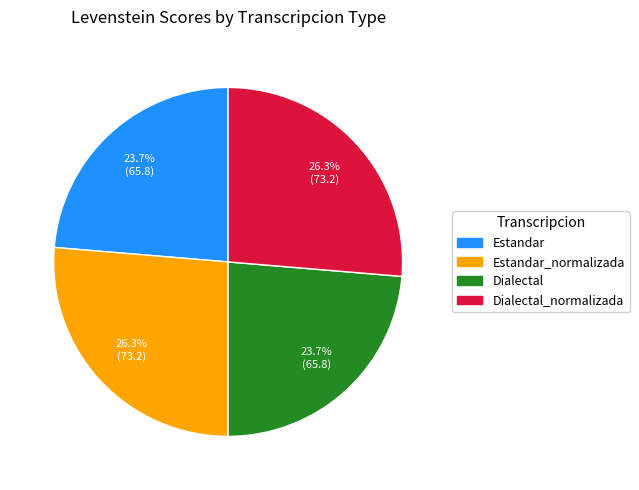

How many segments does this pie chart have?

4